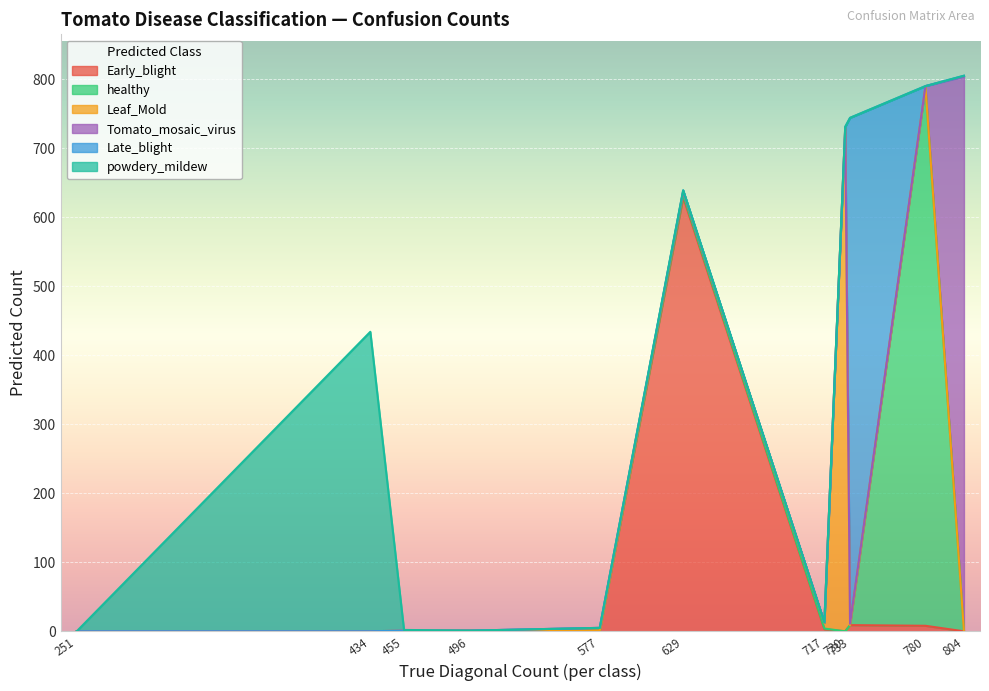

What is the difference between the highest and lowest values at powdery_mildew?

434